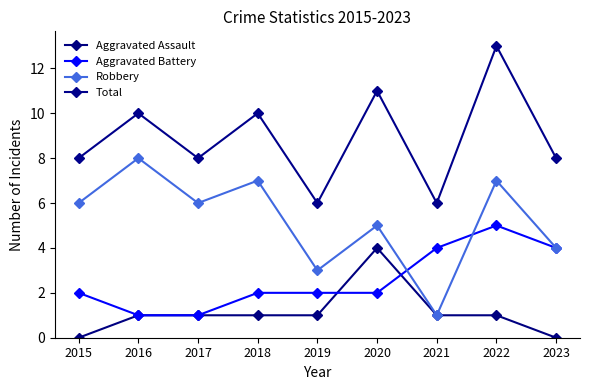

How many categories are shown in the chart?

9